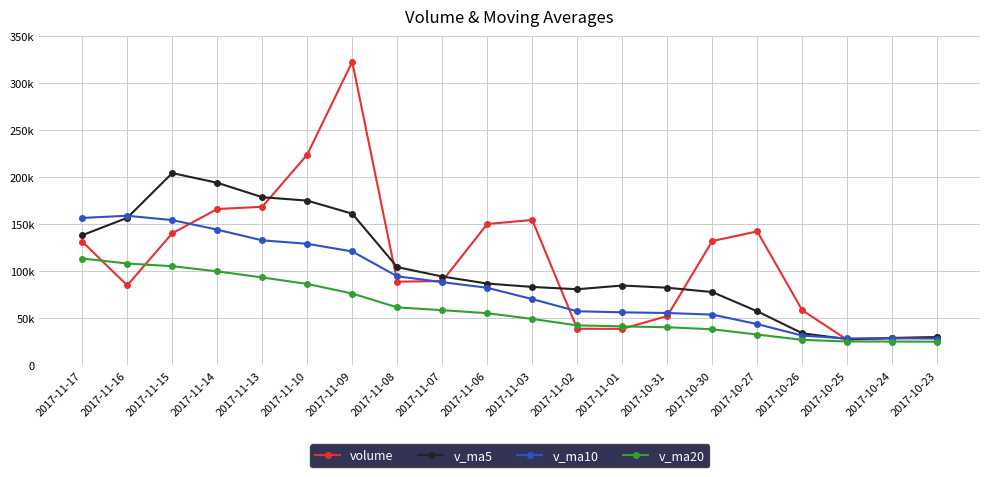

Rank the series by their average value, from highest to lowest.

volume, v_ma5, v_ma10, v_ma20